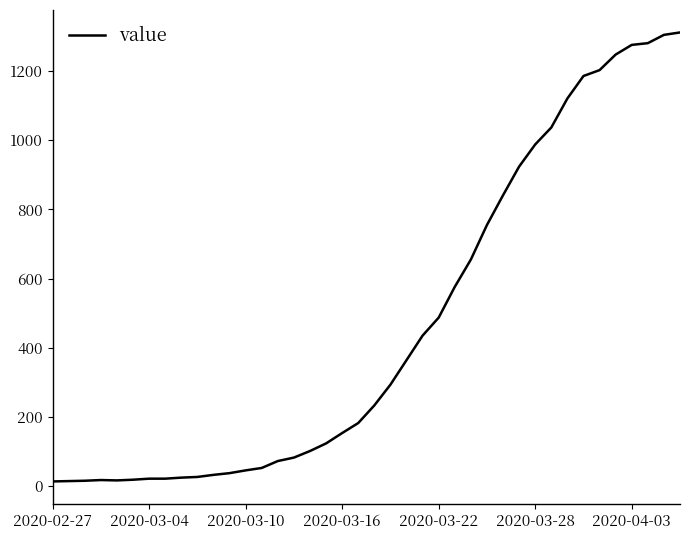

What is the difference between the maximum and minimum values?

1299